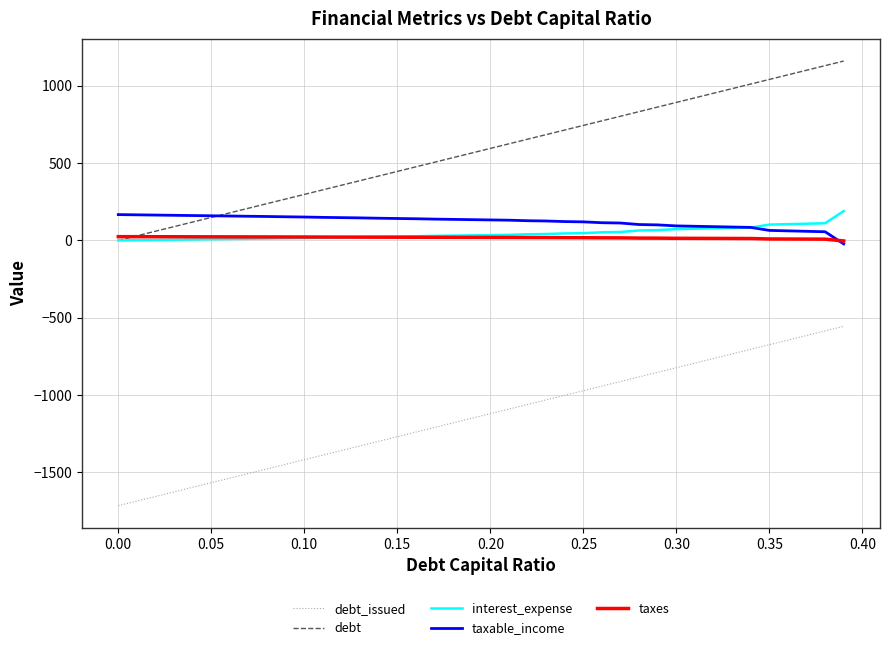

What is the highest value of the interest_expense series?

189.7